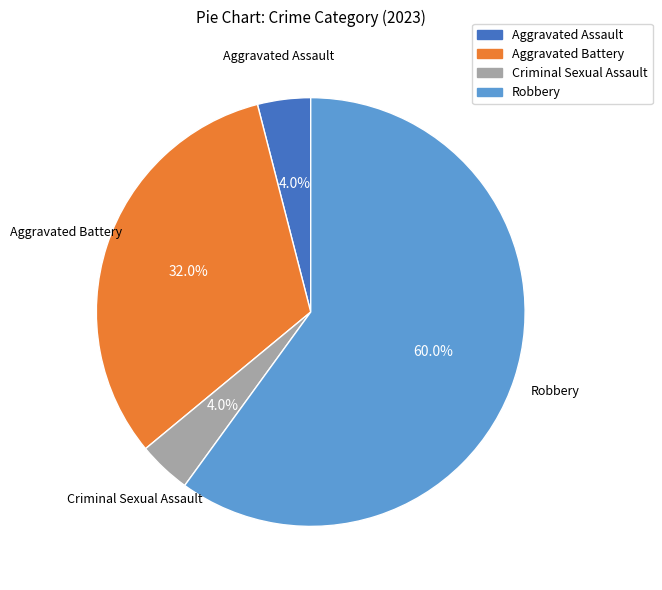

Is there any slice that represents more than half of the pie?

Yes